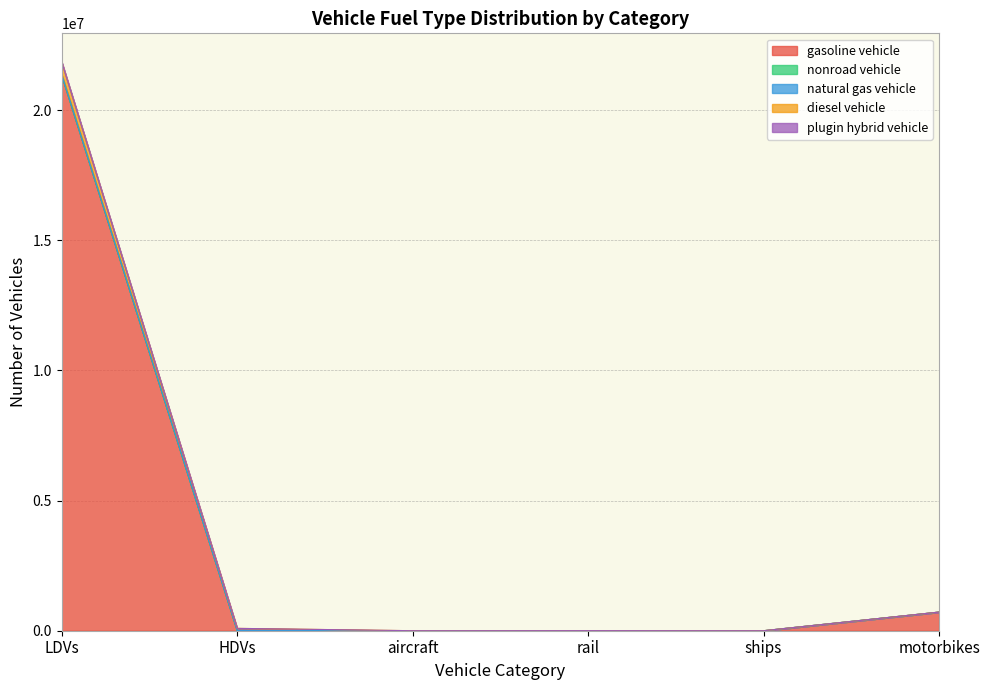

What is the highest value of the gasoline vehicle series?

21342136.3